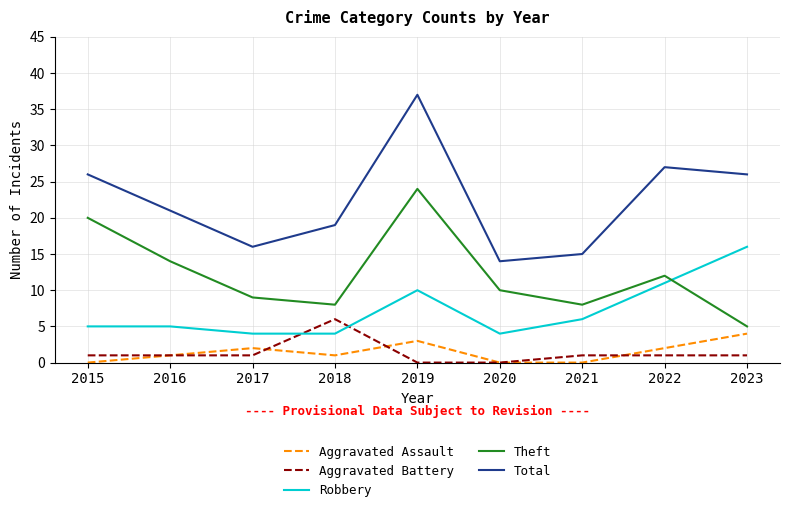

What is the sum of the Total values at 2023 and 2020?

40